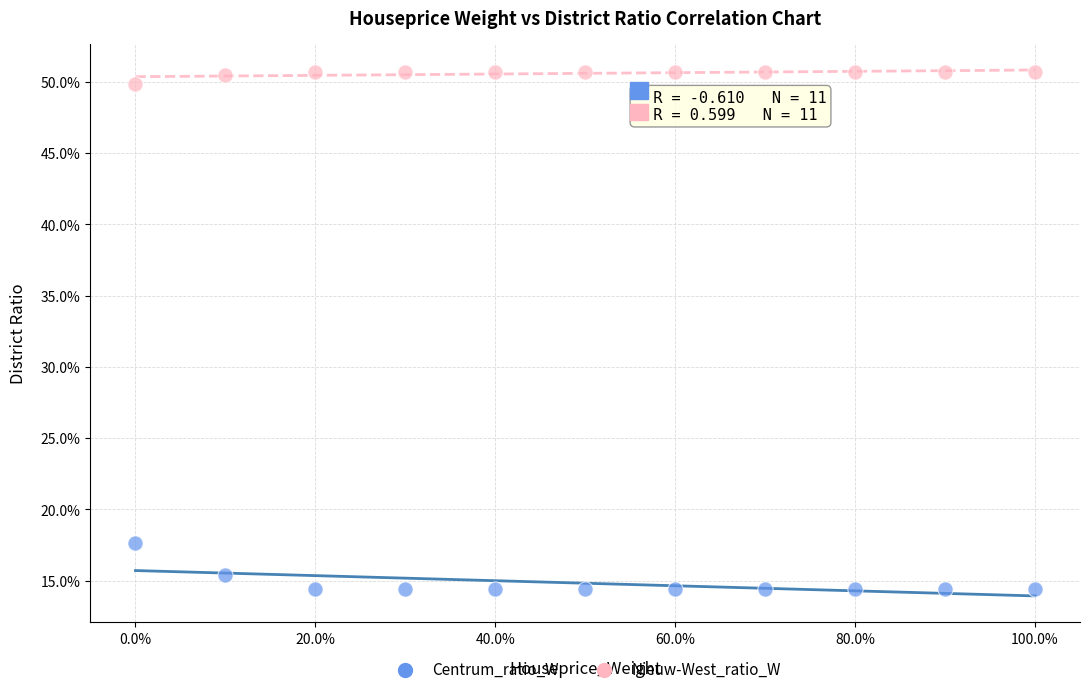

What are all the series names shown in the legend?

Centrum_ratio_W, Nieuw-West_ratio_W